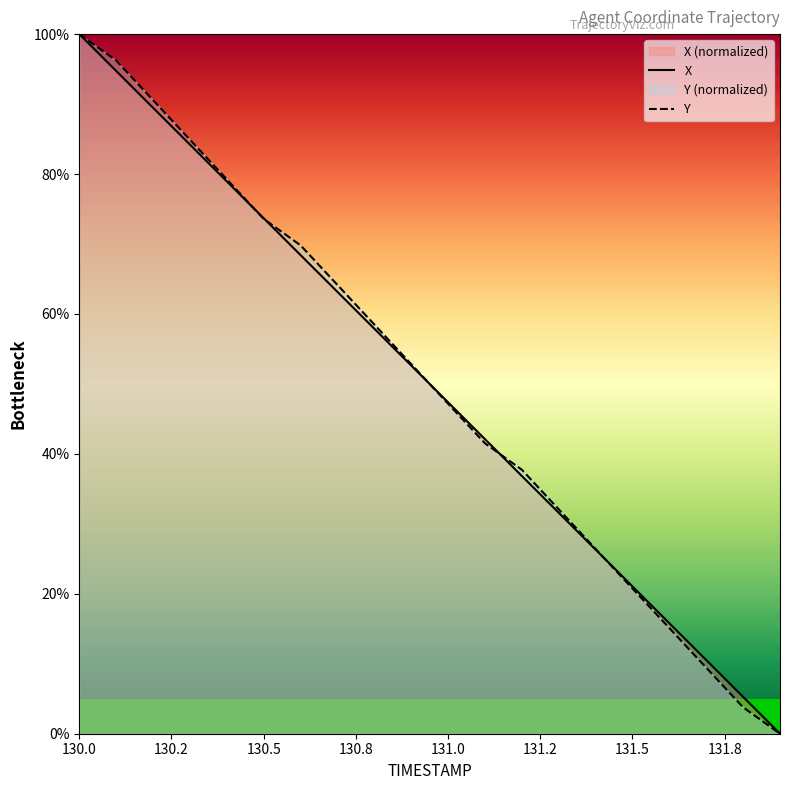

After their last crossing, which series has the higher values: Y or X?

X